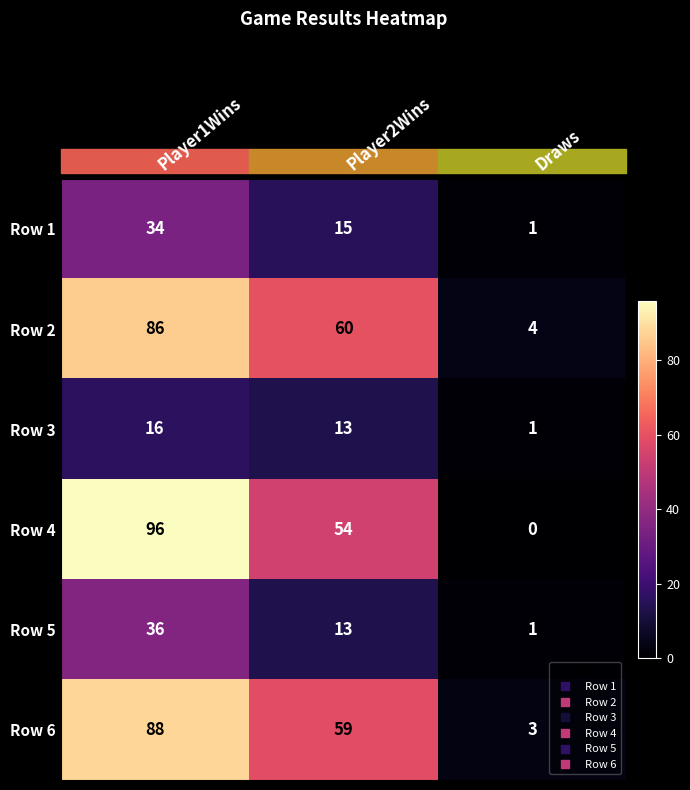

How many categories are shown in the chart?

3